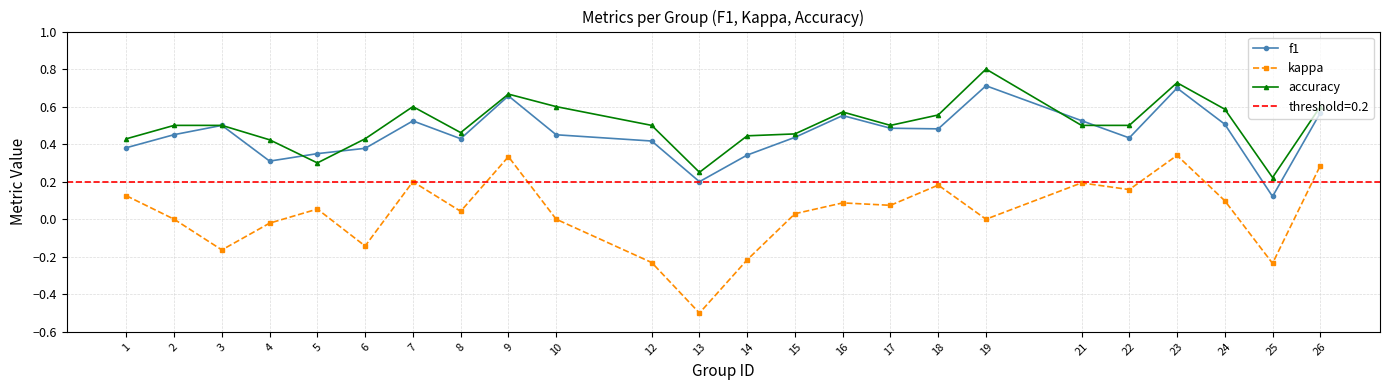

What is the spread (max minus min) of values at 8?

0.4